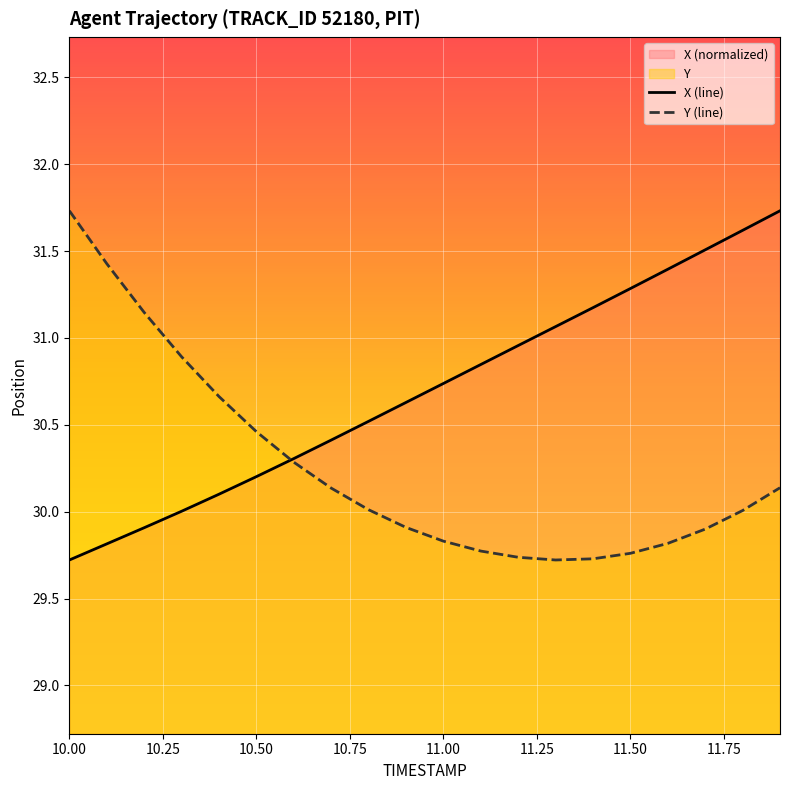

How many values in the Y series exceed 30?

11